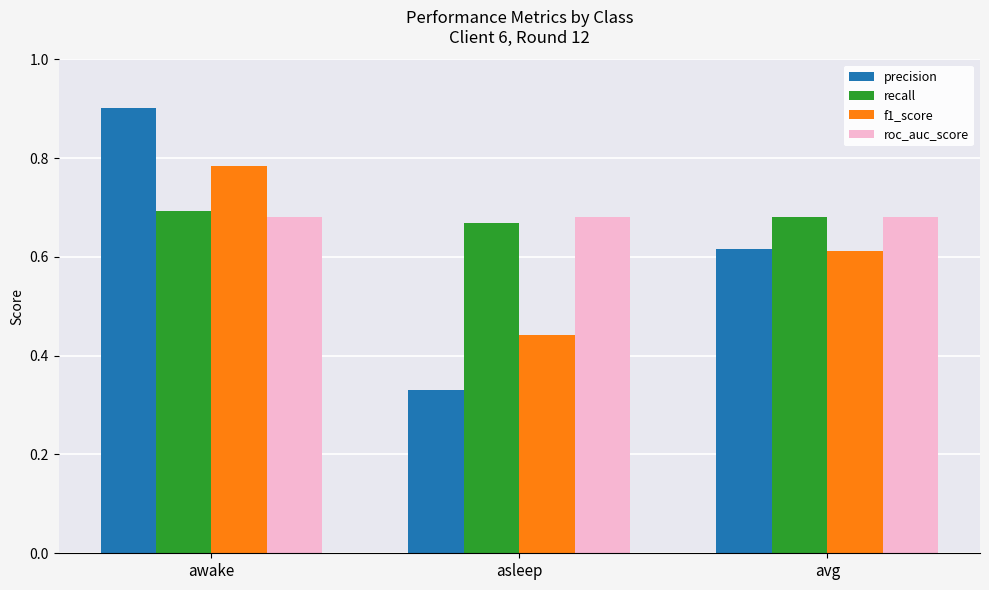

What is the sum of the roc_auc_score values at awake and asleep?

1.4